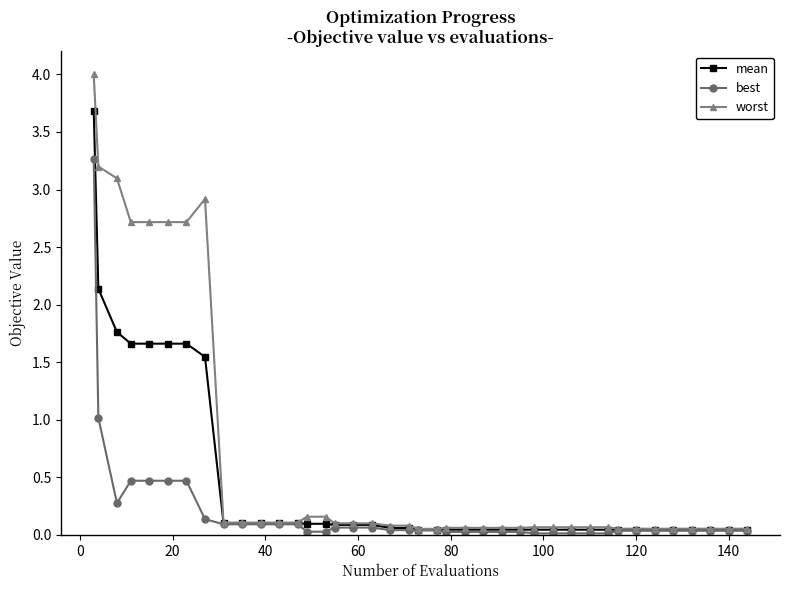

Which series has the largest total across all categories?

worst